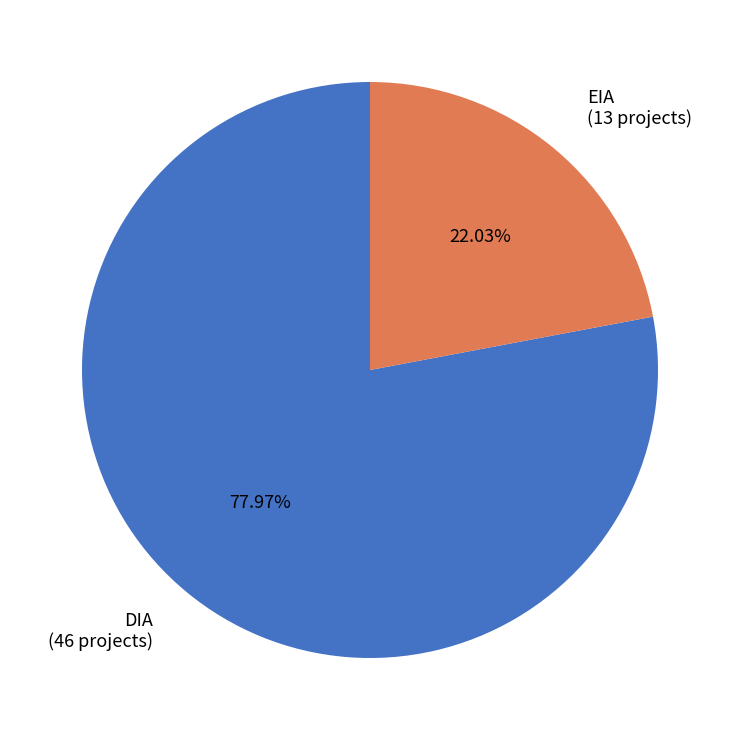

Is the sum of EIA and DIA greater than half?

Yes